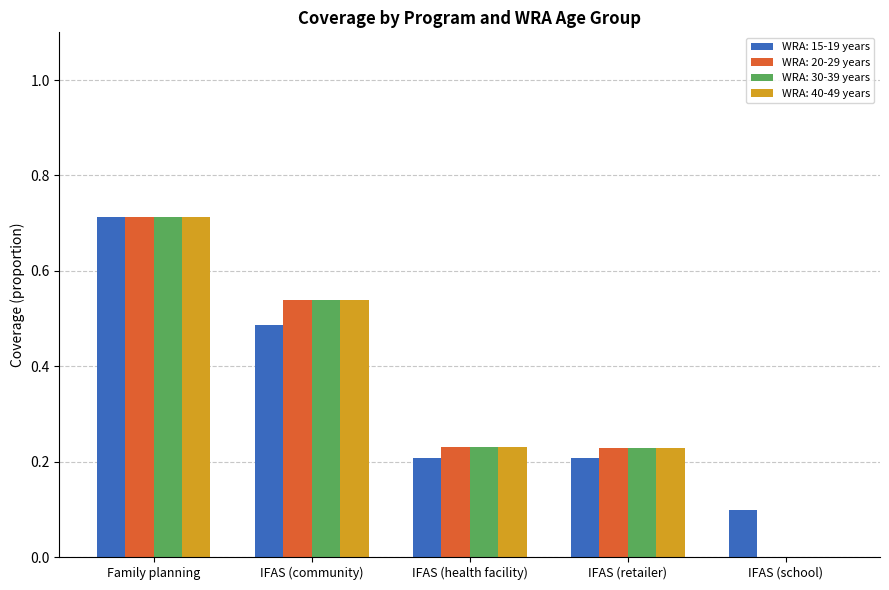

At which category is the sum across all series the highest?

Family planning